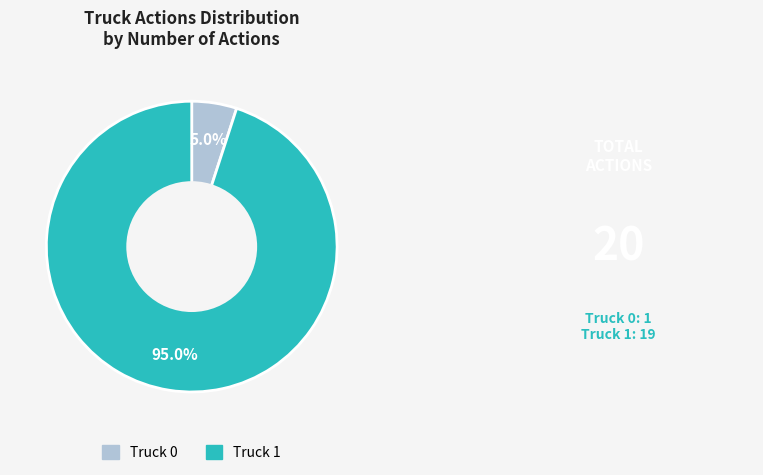

What is the ratio of the value at Truck 0 to the value at Truck 1?

0.1